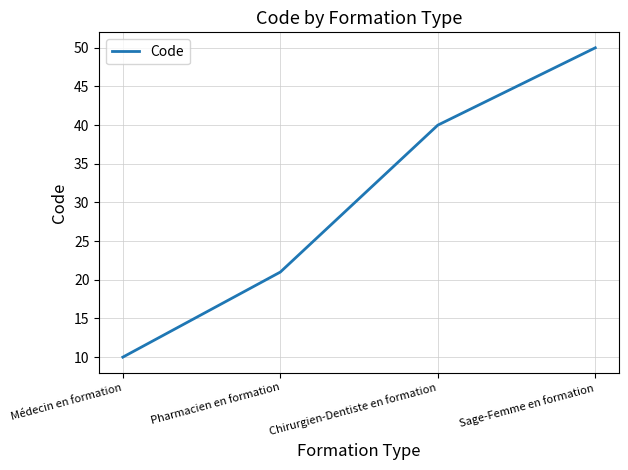

Is it true that the value at Médecin en formation is 10?

True